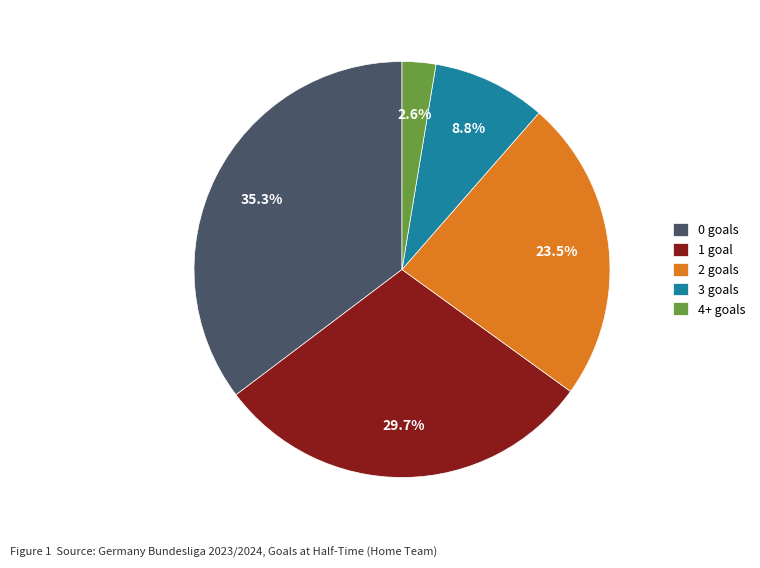

Which has a higher value, 2 goals or 1 goal?

1 goal